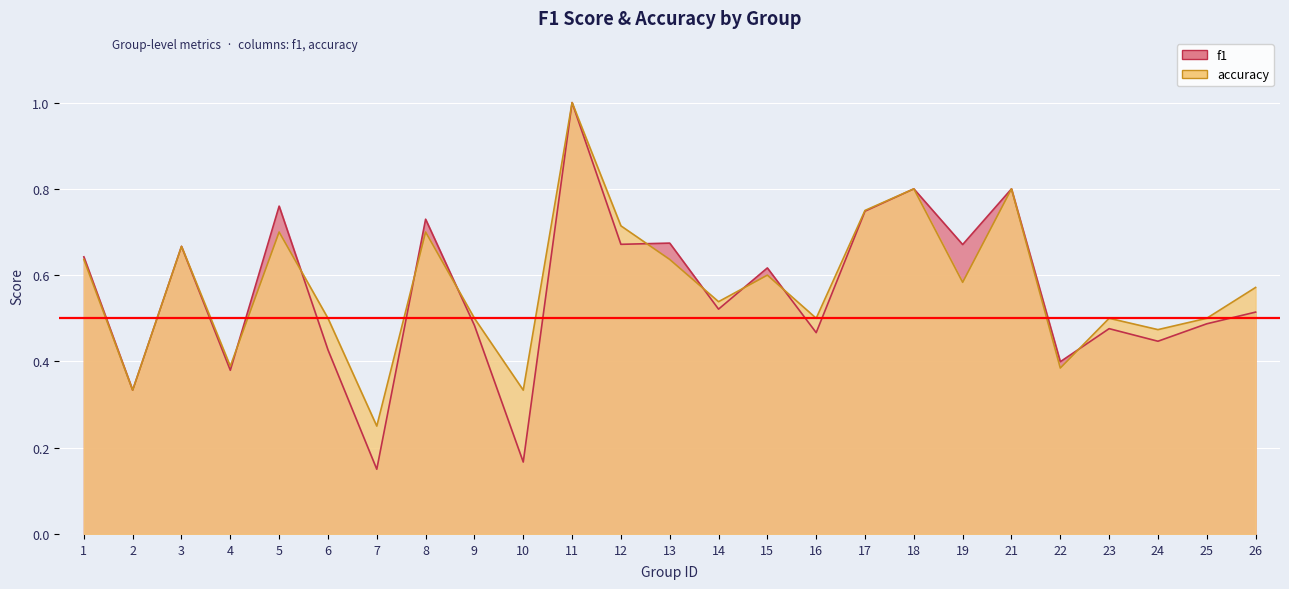

Reading left to right, extract all data points from this chart.

f1: 1=0.6	2=0.3	3=0.7	4=0.4	5=0.8	6=0.4	7=0.2	8=0.7	9=0.5	10=0.2	11=1.0	12=0.7	13=0.7	14=0.5	15=0.6	16=0.5	17=0.7	18=0.8	19=0.7	21=0.8	22=0.4	23=0.5	24=0.4	25=0.5	26=0.5
accuracy: 1=0.6	2=0.3	3=0.7	4=0.4	5=0.7	6=0.5	7=0.2	8=0.7	9=0.5	10=0.3	11=1.0	12=0.7	13=0.6	14=0.5	15=0.6	16=0.5	17=0.8	18=0.8	19=0.6	21=0.8	22=0.4	23=0.5	24=0.5	25=0.5	26=0.6